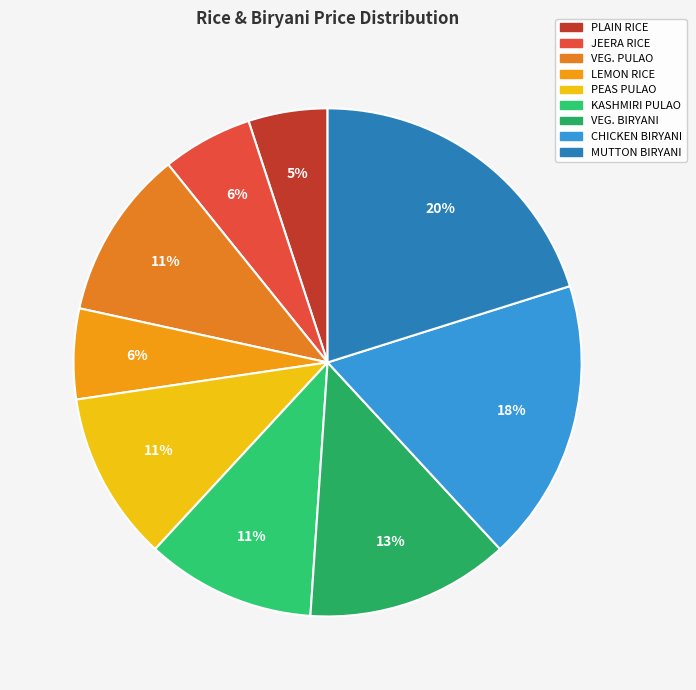

Which category has the biggest portion of the pie?

MUTTON BIRYANI